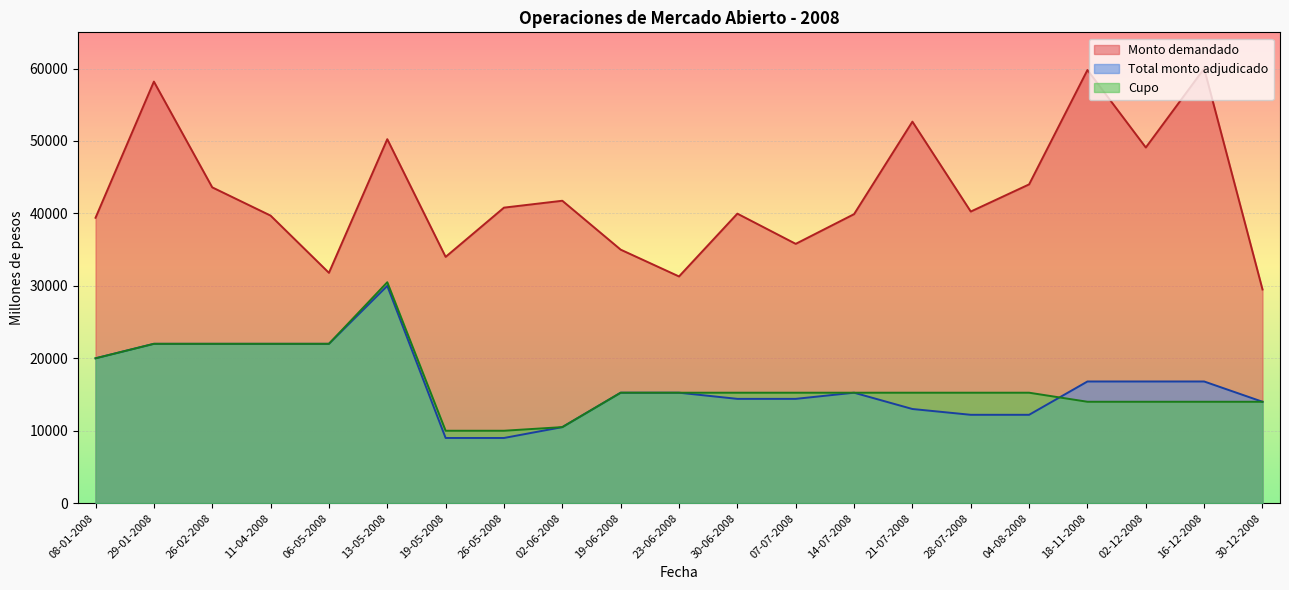

The Monto demandado series shows 60000 at 16-12-2008. True or false?

True